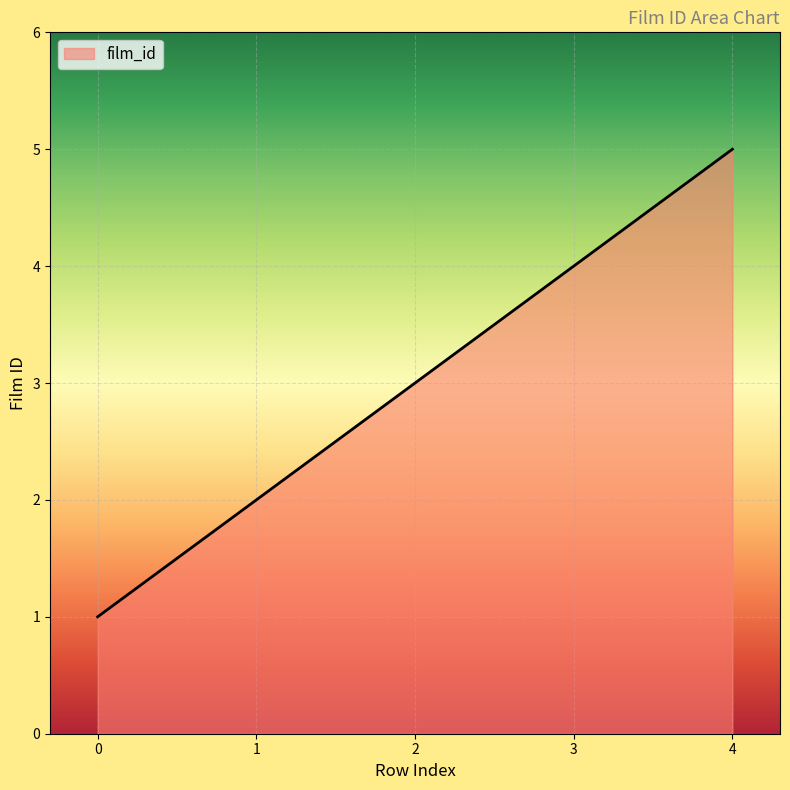

What is the maximum value shown in the chart?

5